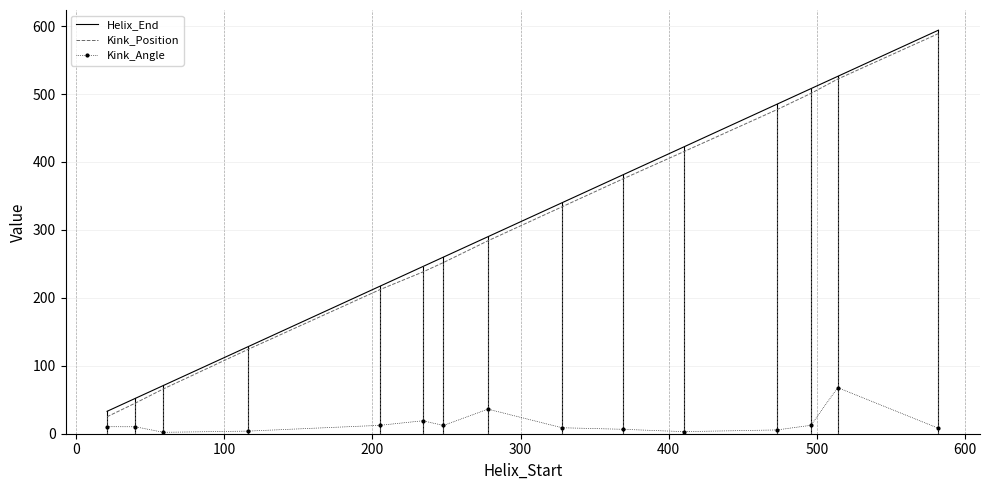

True or false: Kink_Angle and Helix_End intersect in this chart.

False